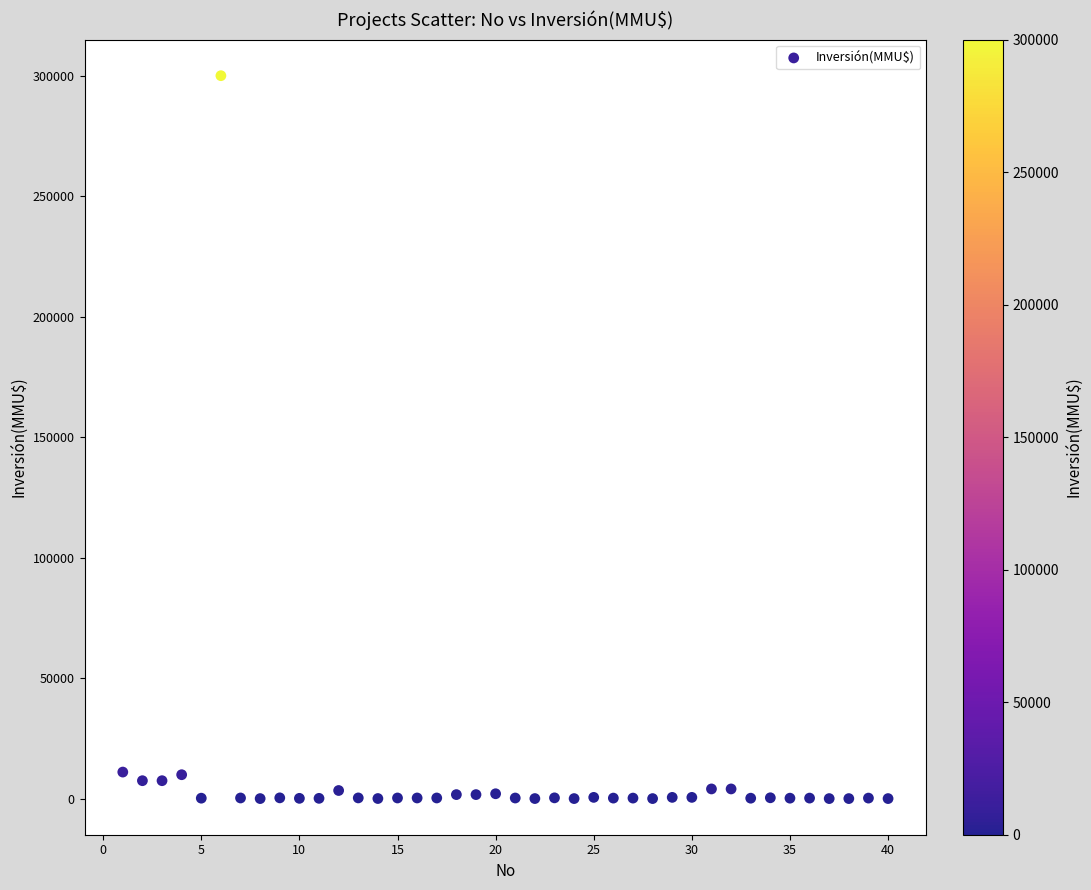

What is the range of X values (max minus min)?

39